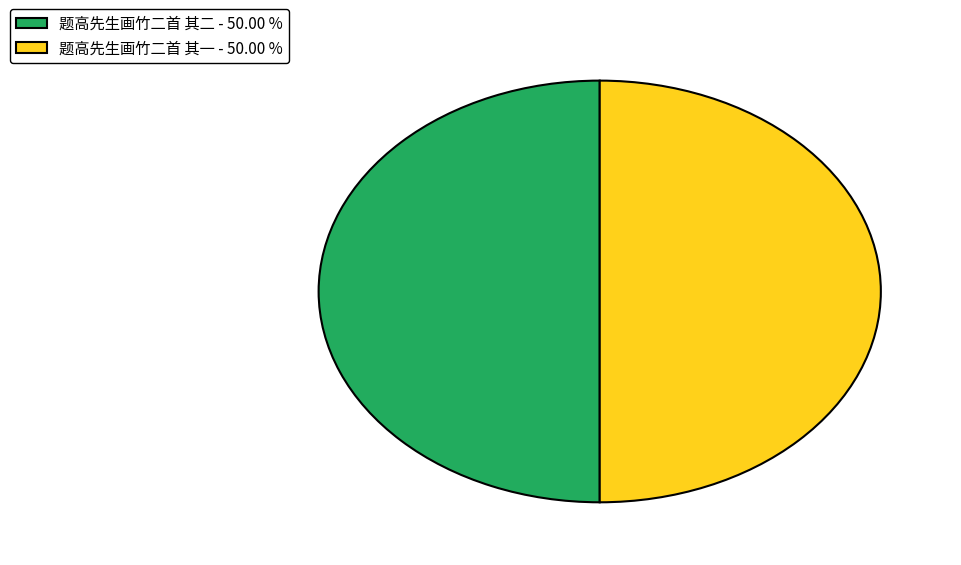

Do 题高先生画竹二首 其一 and 题高先生画竹二首 其二 together represent more than half of the pie?

Yes